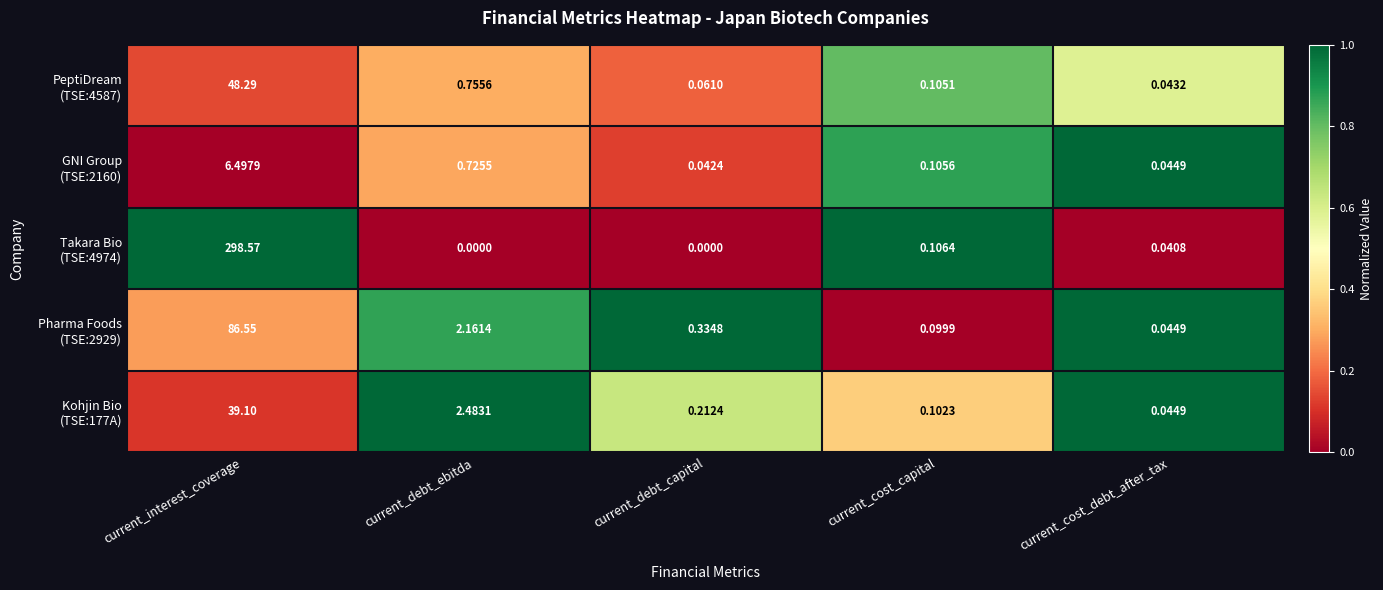

How many data points does each series have?

5